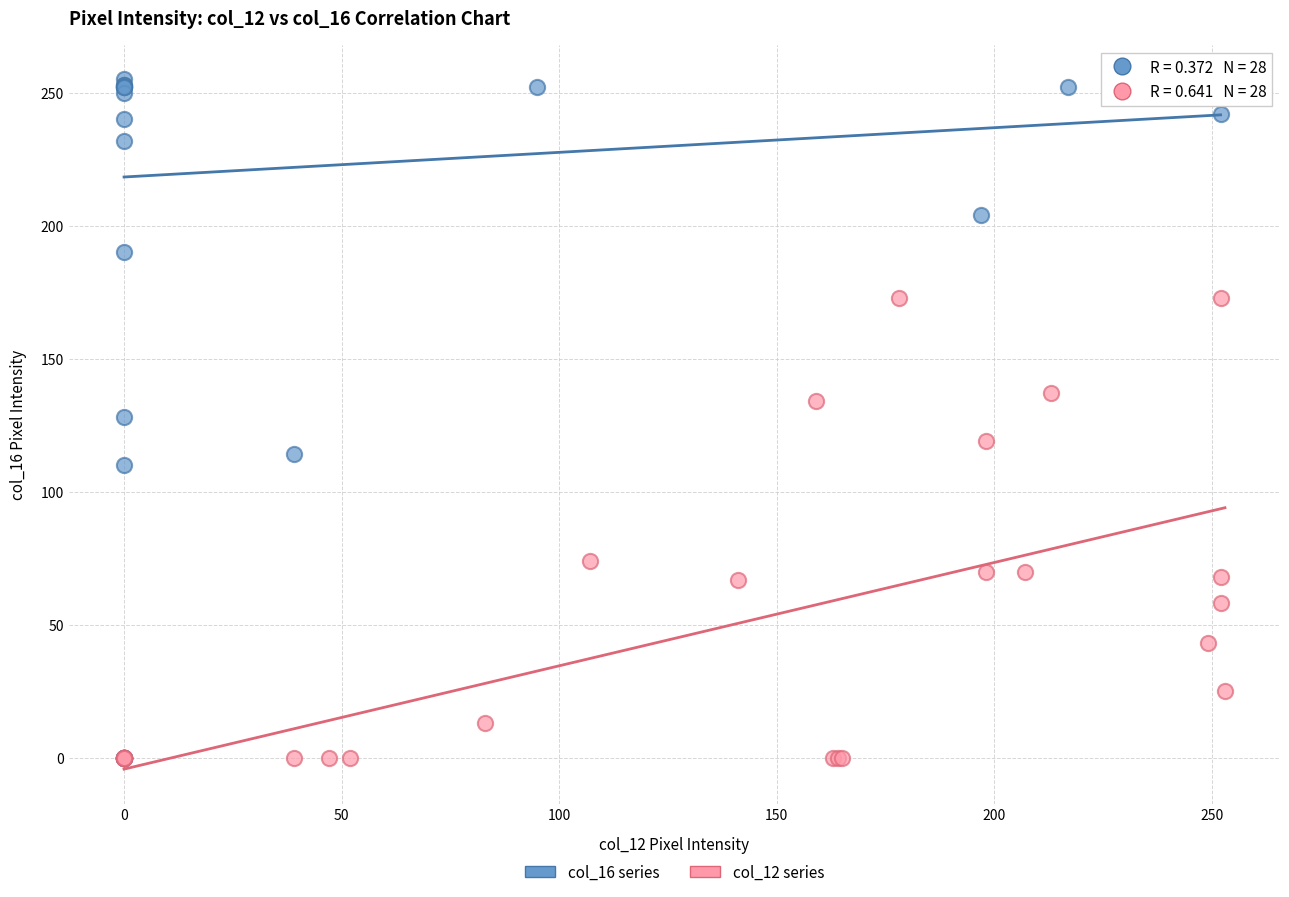

Which series reaches the maximum Y coordinate?

col_16 series